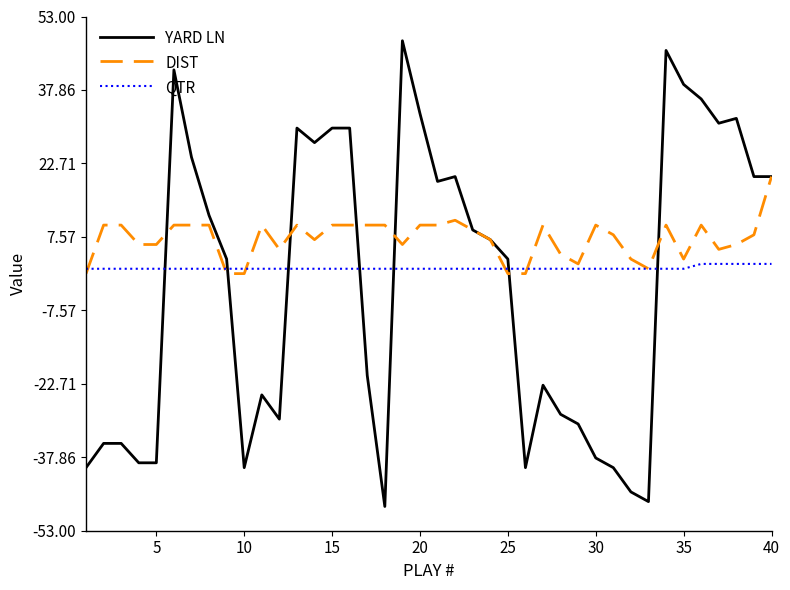

What is the maximum value for DIST?

20